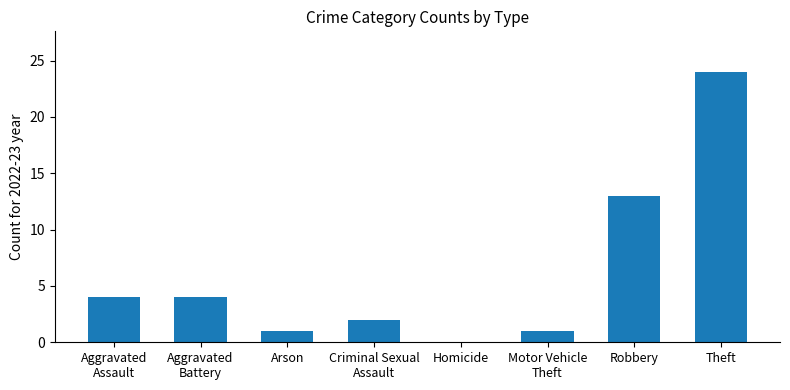

Reading right to left, transcribe all the data shown in this chart.

24	13	1	0	2	1	4	4